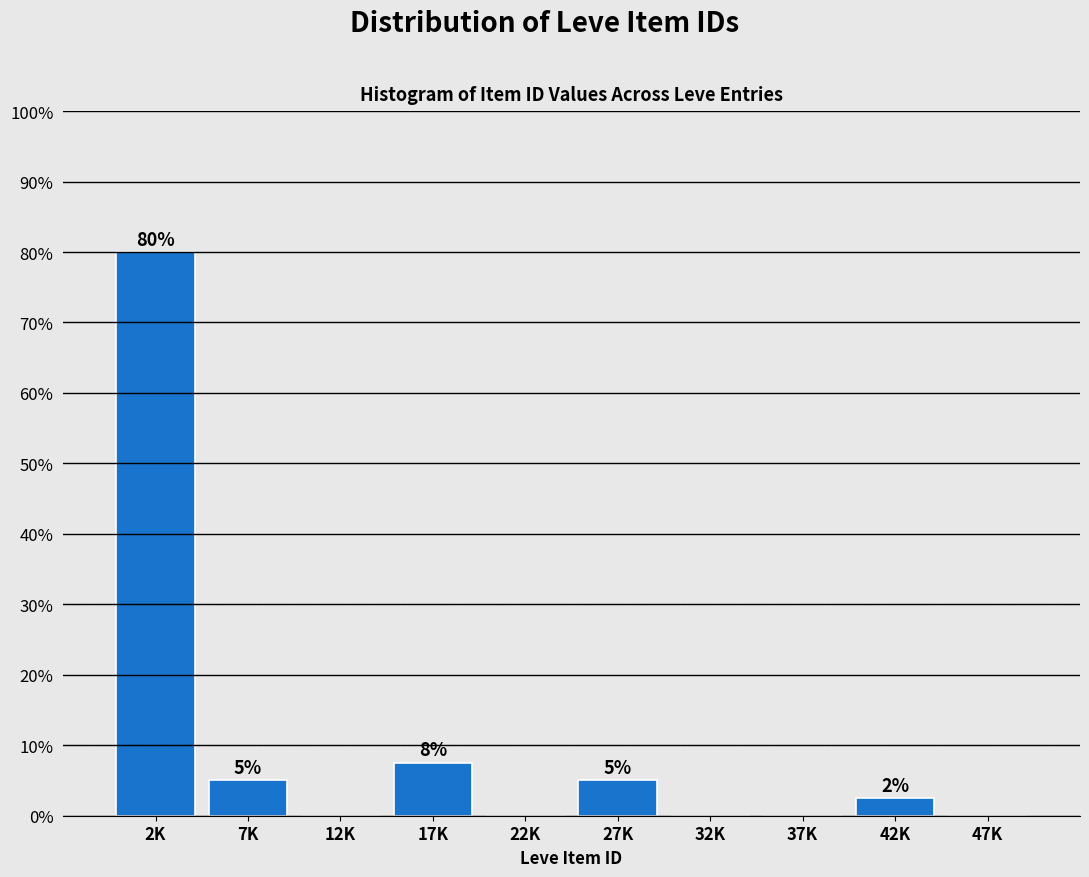

The chart shows a value of 32.5 at 22K. True or false?

False